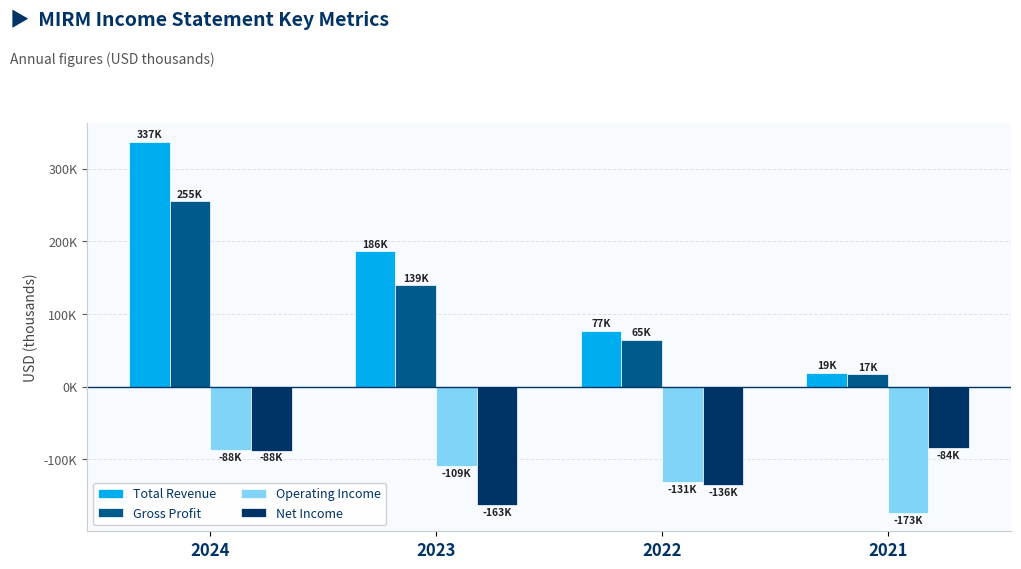

The value of Operating Income at 2023 is -109200. True or false?

True